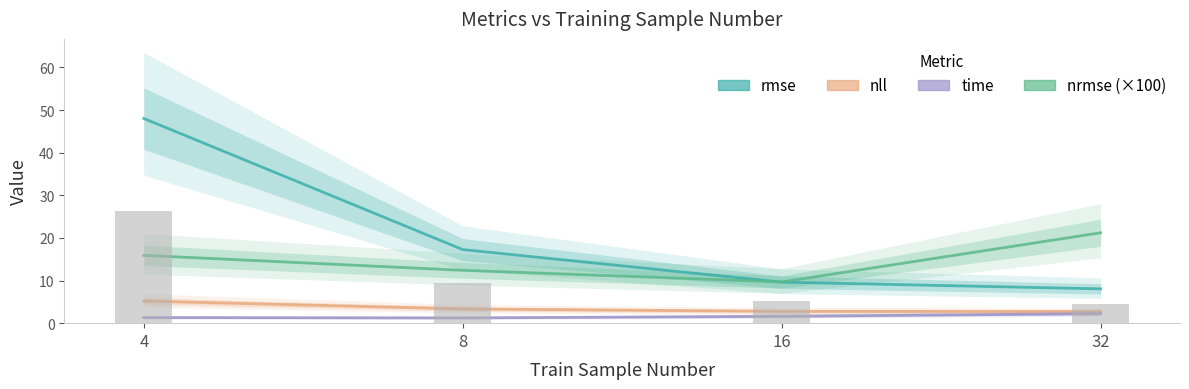

Reading right to left, transcribe all the data shown in this chart.

rmse: 8.0	9.6	17.3	48.0
nll: 2.7	2.8	3.3	5.2
time: 2.2	1.6	1.2	1.3
nrmse: 21.2	9.7	12.4	15.9